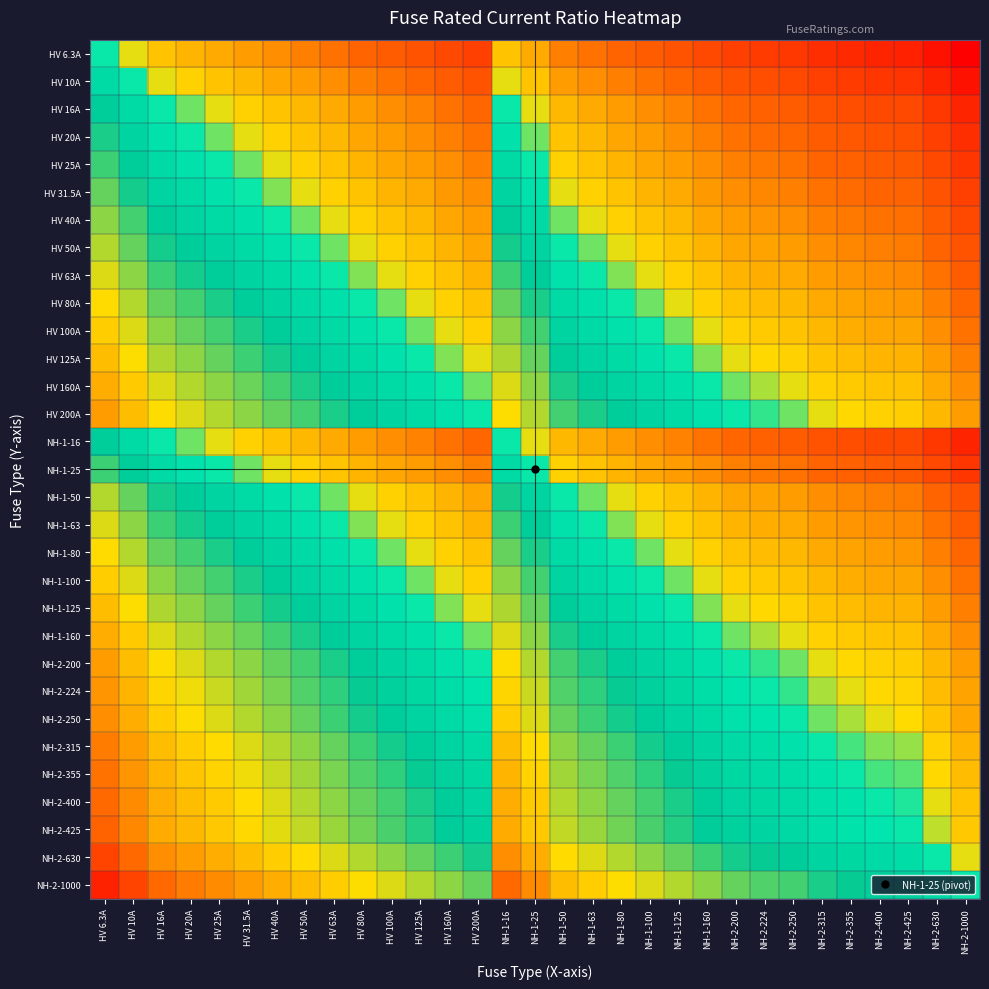

What is the total value across all series at NH-1-50?

7.6